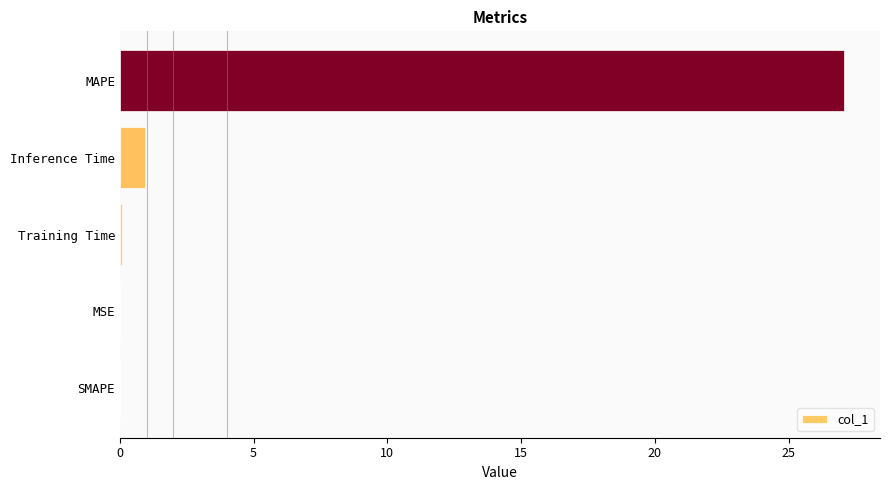

Which has a higher value, MSE or MAPE?

MAPE